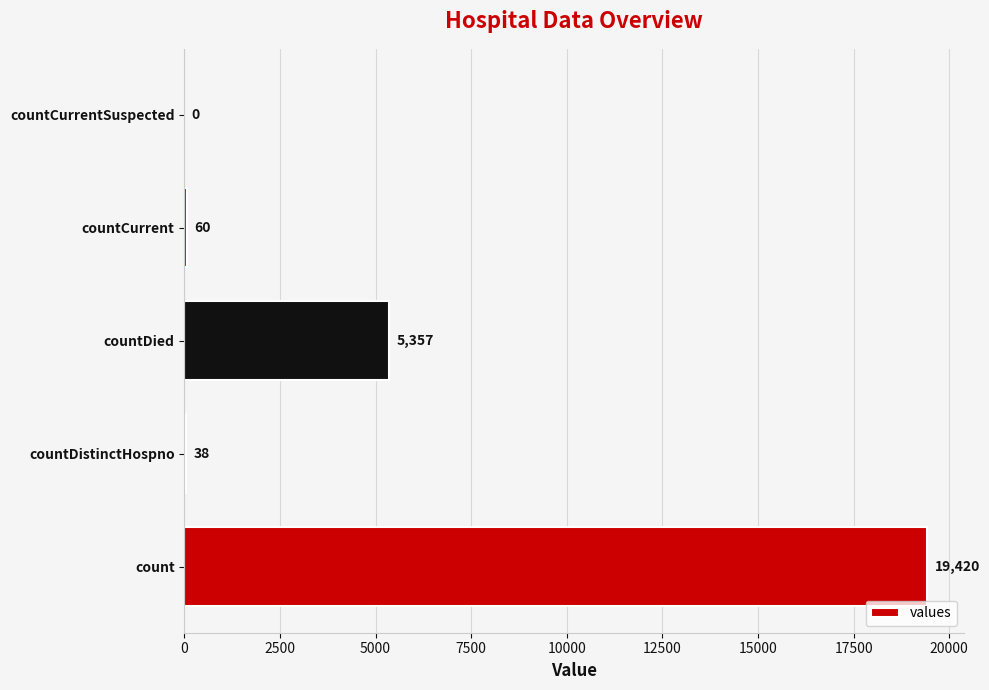

Reading top to bottom, transcribe all the data shown in this chart.

countCurrentSuspected=0	countCurrent=60	countDied=5357	countDistinctHospno=38	count=19420